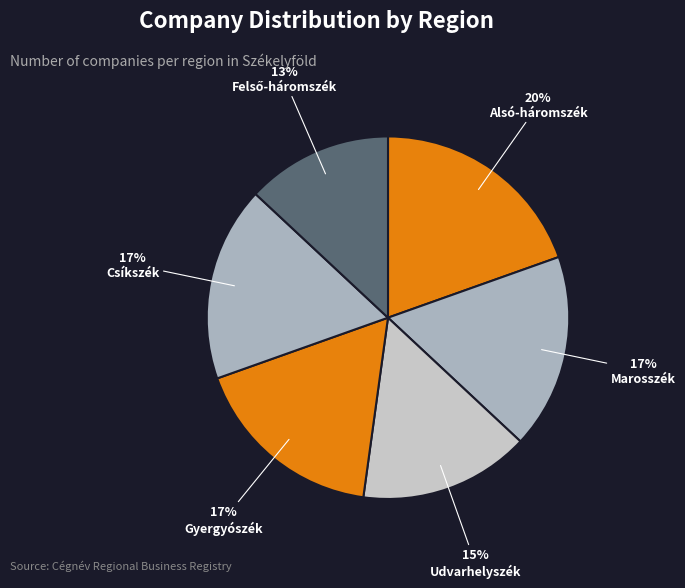

To the nearest percent, what is the difference between the largest and smallest slice percentages?

7%